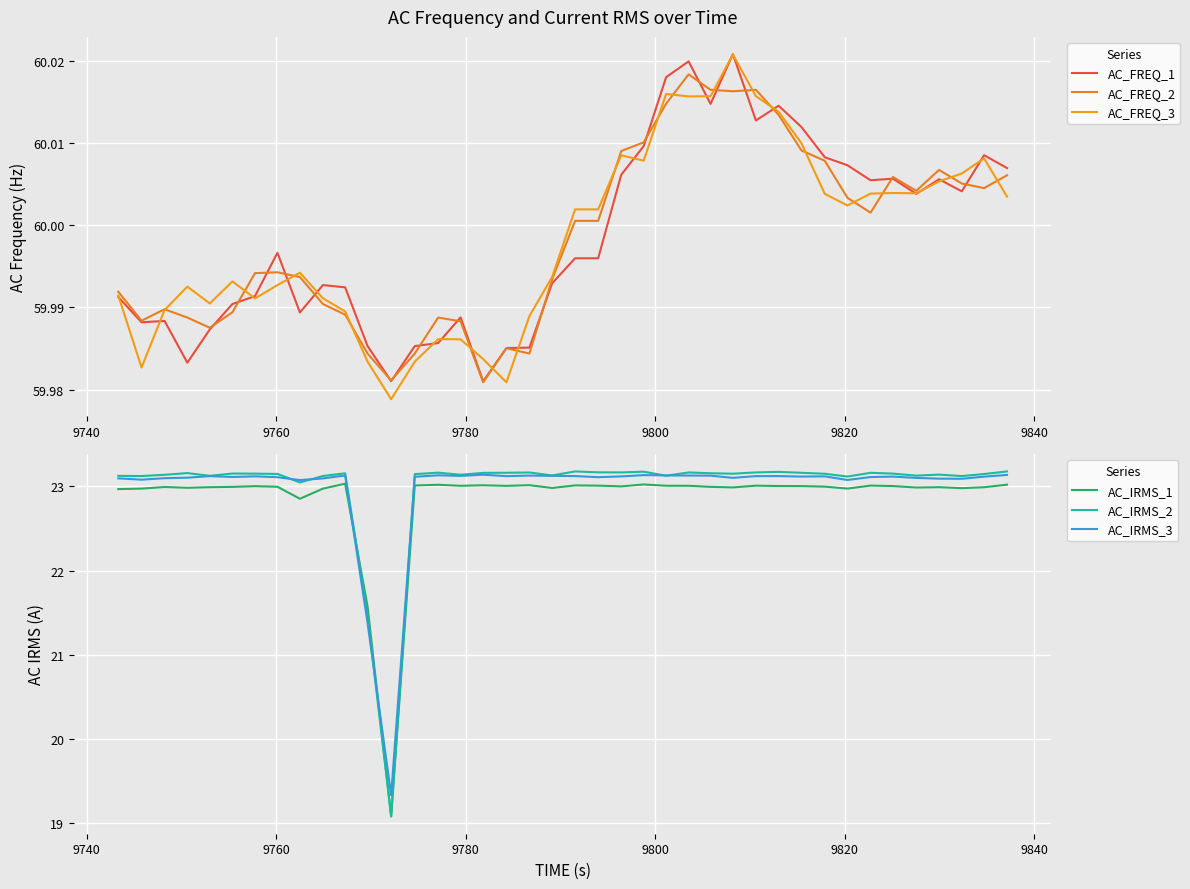

What is the lowest value of the AC_IRMS_3 series?

19.3